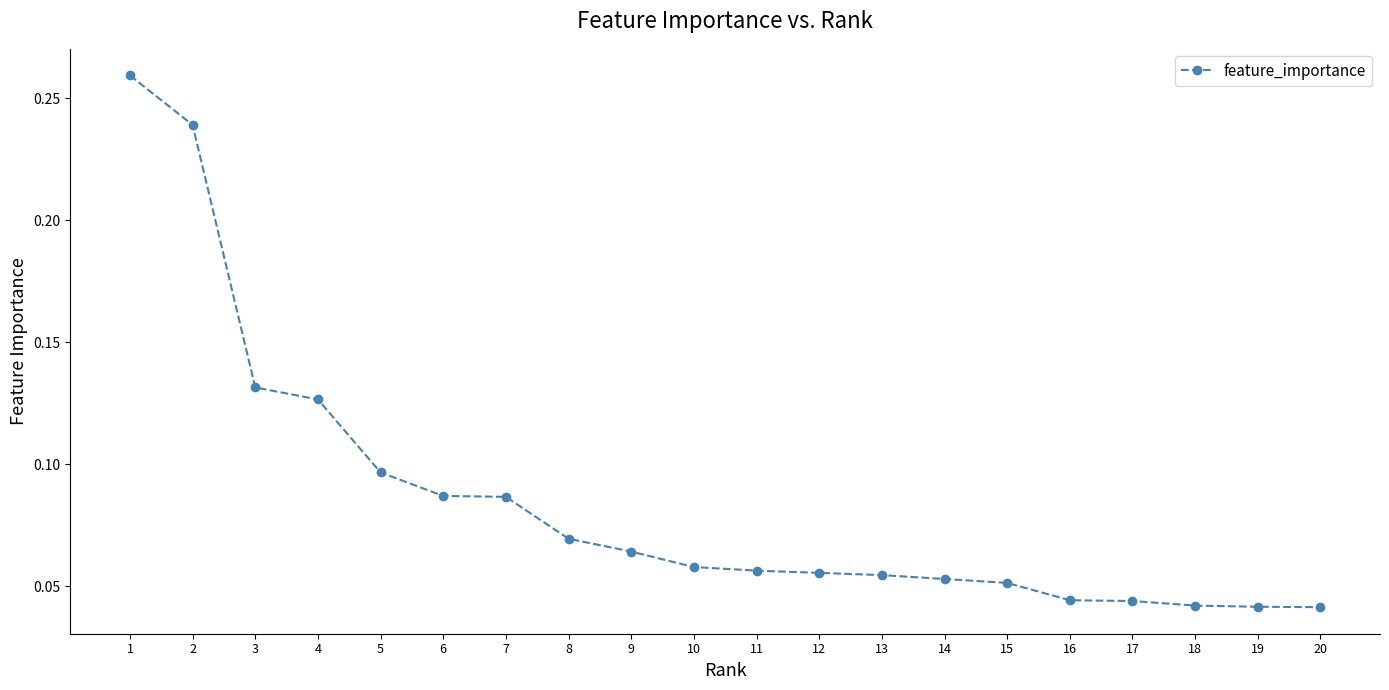

How many values are between 0 and 1?

20